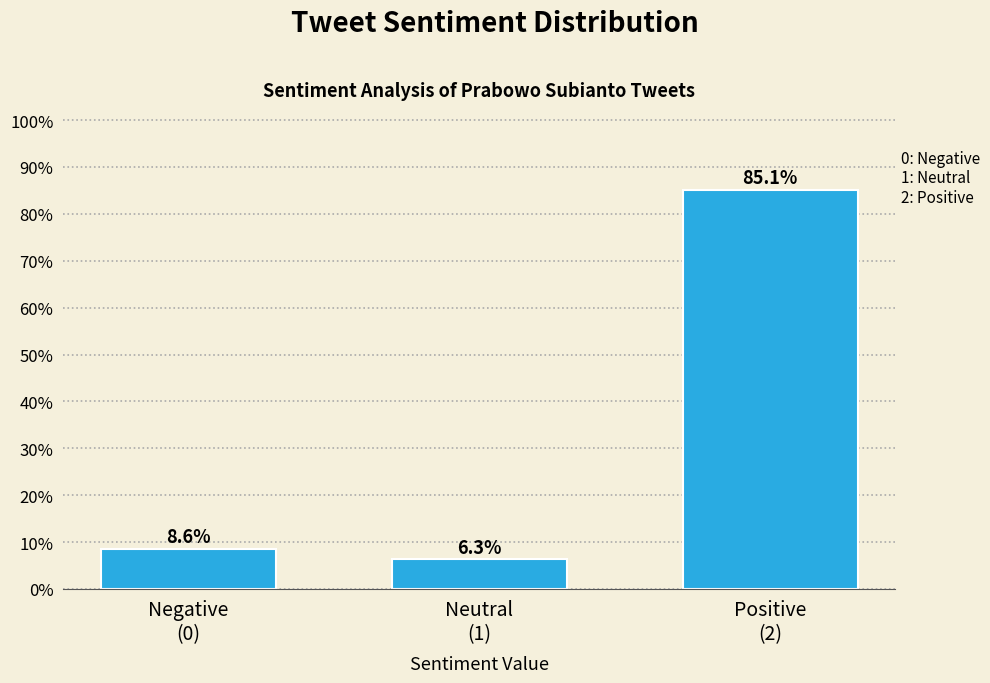

Reading right to left, extract all data points from this chart.

85.1	6.3	8.6